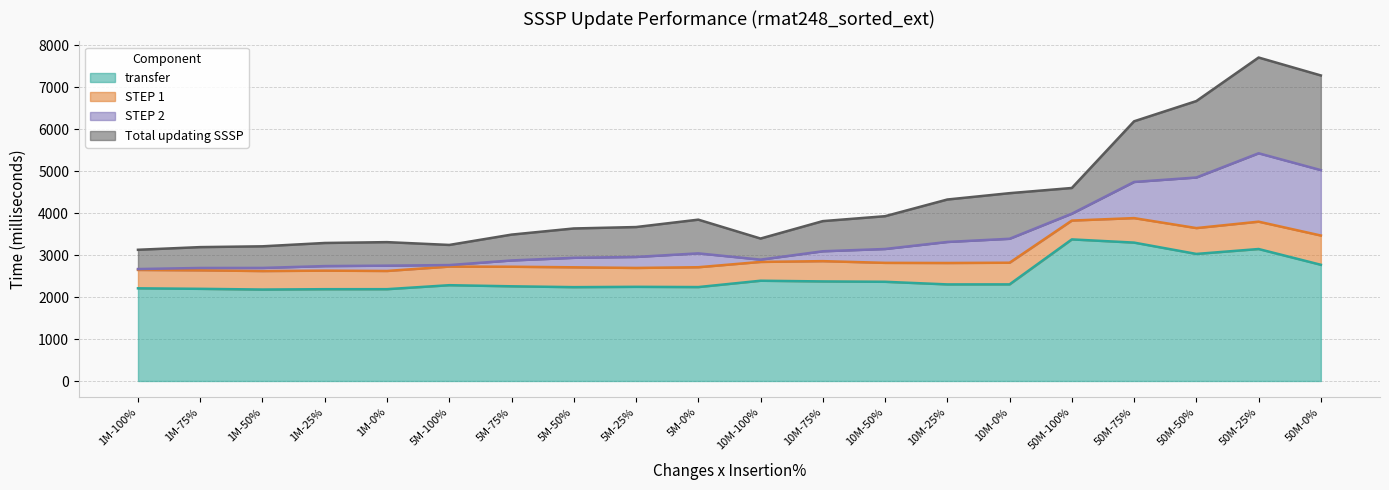

Which category has the highest value across all series?

50M-100%